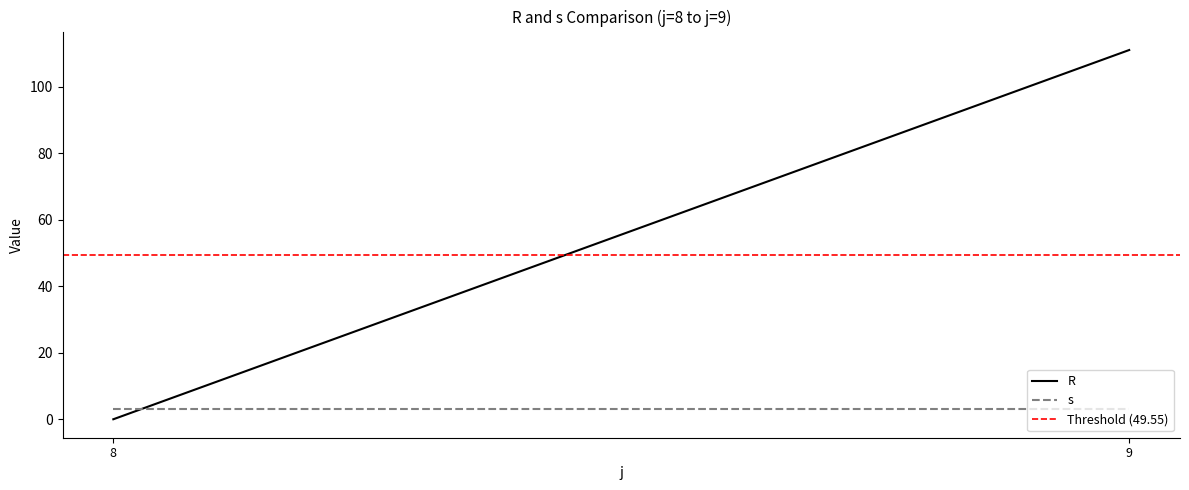

What is the sum of all s values?

6.0